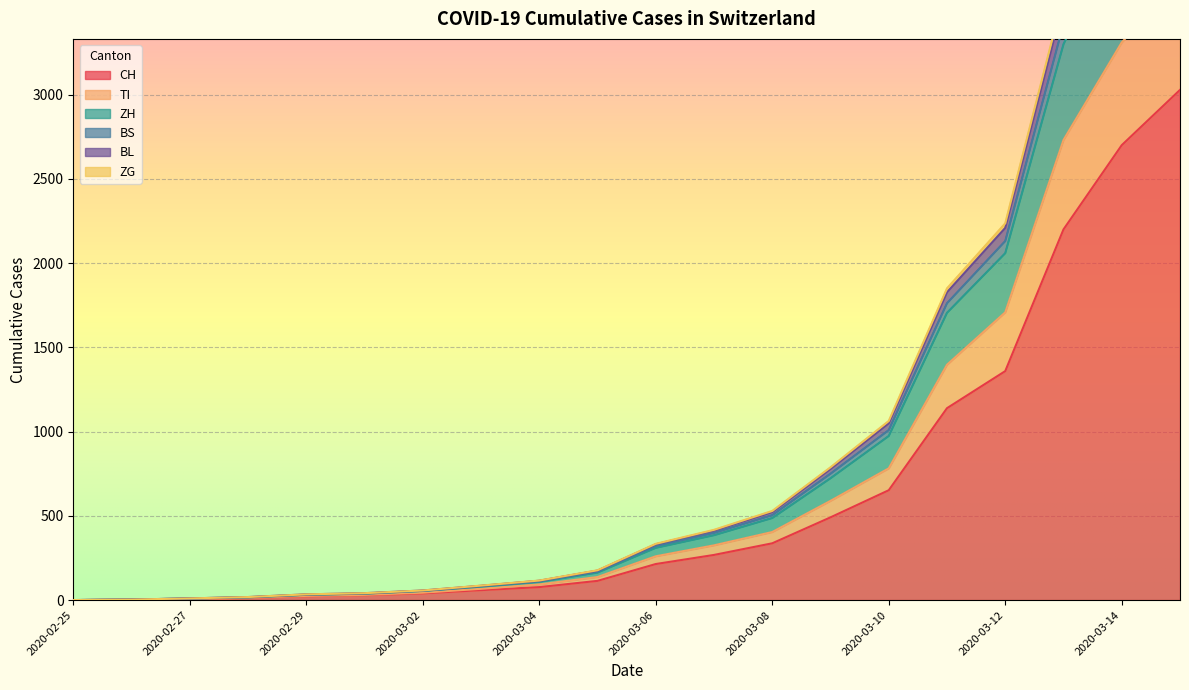

Reading right to left, list all the values displayed in this chart.

CH: 3028	2700	2200	1359	1139	652	491	337	268	214	114	77	59	40	29	23	13	6	2	0
TI: 3676	3310	2731	1708	1397	782	589	404	325	260	137	93	67	44	31	25	14	7	3	0
ZH: 4916	4391	3590	2236	1850	1063	788	529	417	334	177	116	86	57	41	34	18	10	3	0
BS: 4851	4337	3547	2209	1827	1049	778	522	412	331	175	115	85	57	41	34	18	10	3	0
BL: 4663	4179	3420	2131	1762	1009	750	504	399	321	169	111	83	55	39	32	17	10	3	0
ZG: 4486	4030	3299	2059	1705	974	723	487	385	310	163	108	80	54	38	31	16	9	3	0